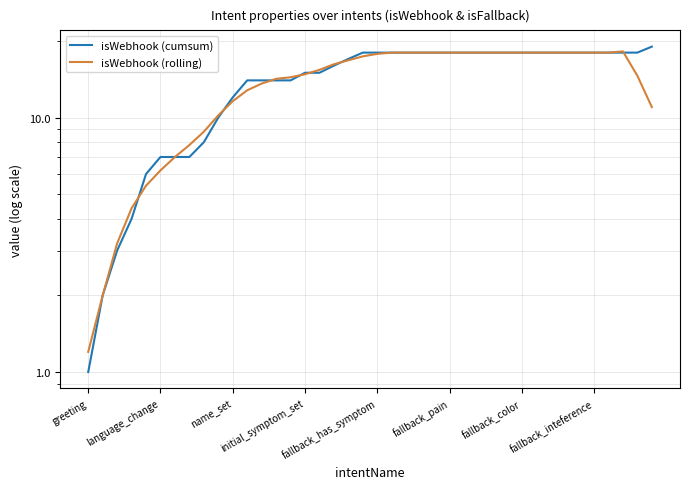

Rank the series by their average value, from lowest to highest.

isWebhook (rolling), isWebhook (cumsum)